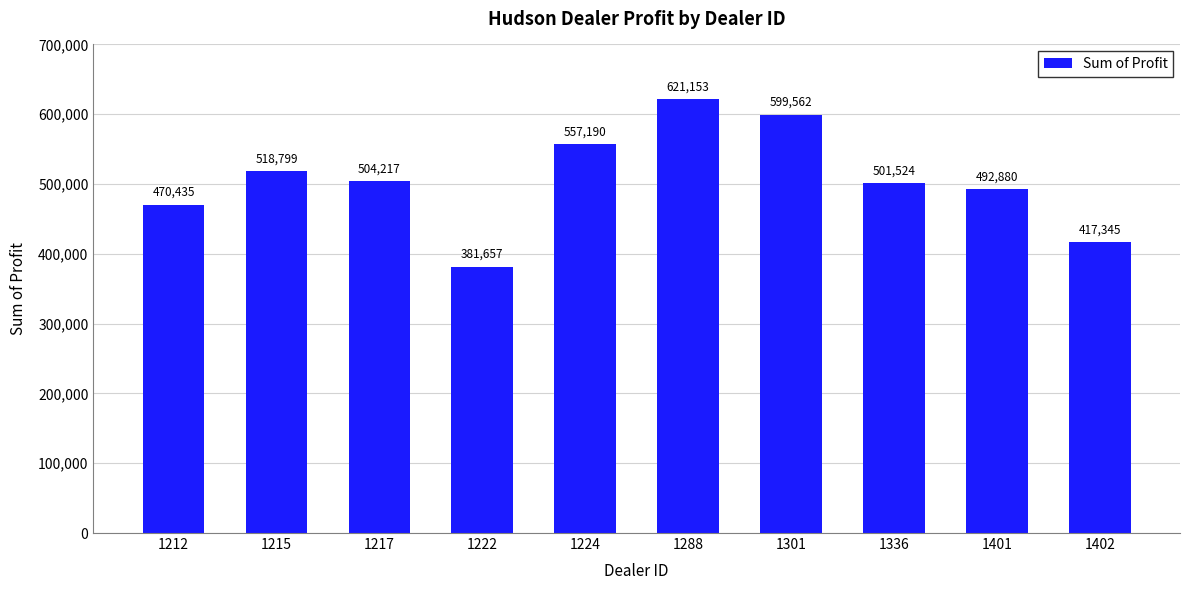

Which has a higher value, 1401 or 1222?

1401